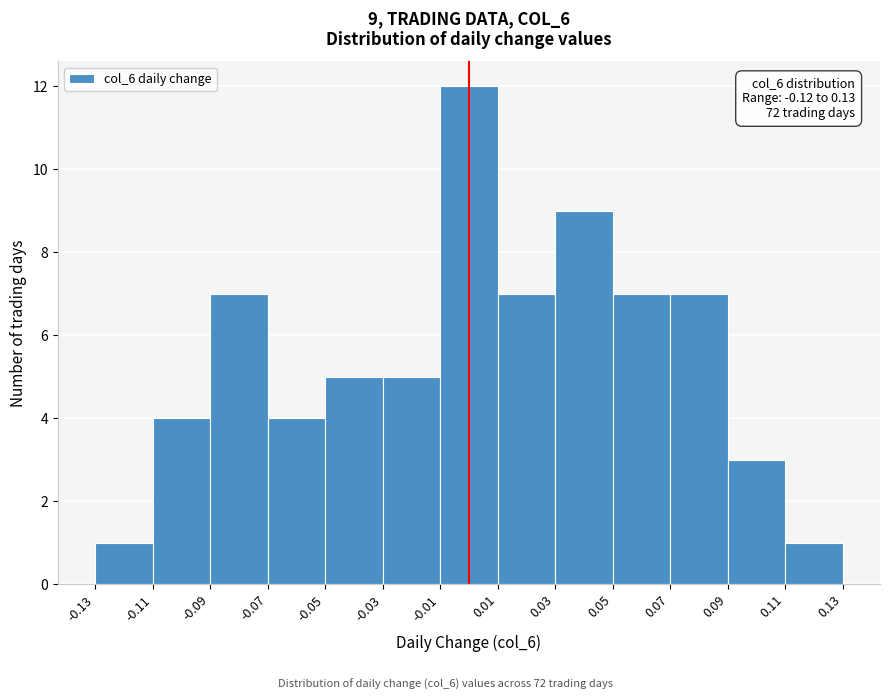

Which range on the x-axis has the tallest bar?

-0.01 to 0.01